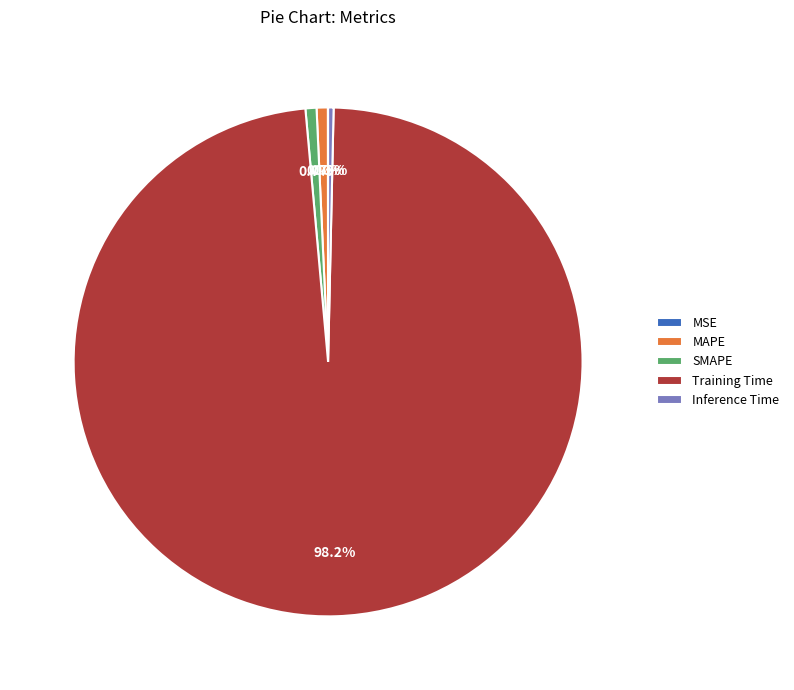

Which slice is the largest?

Training Time